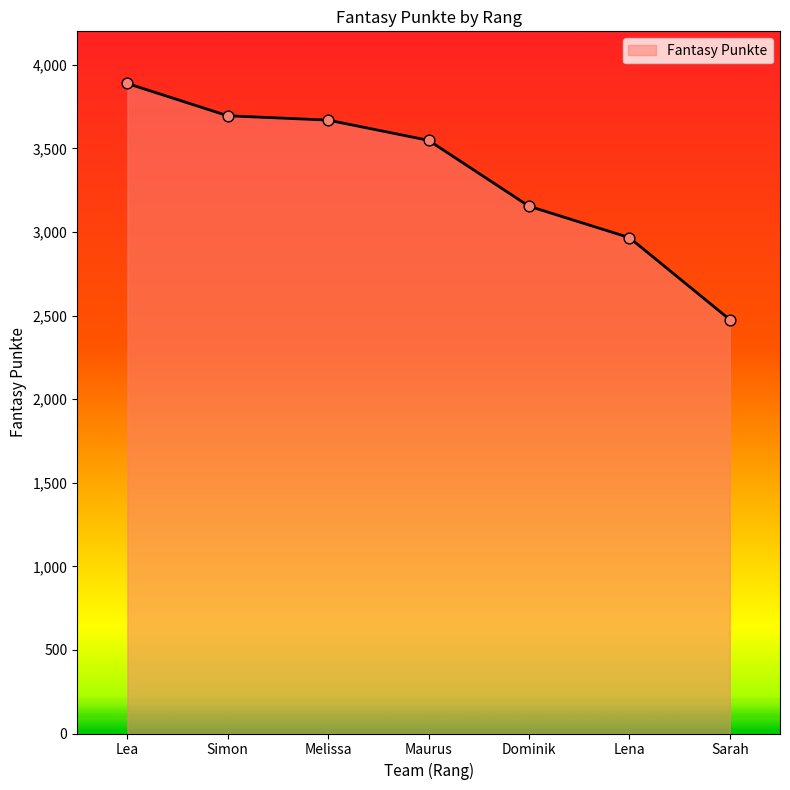

What is the change in value from Dominik to Sarah?

-678